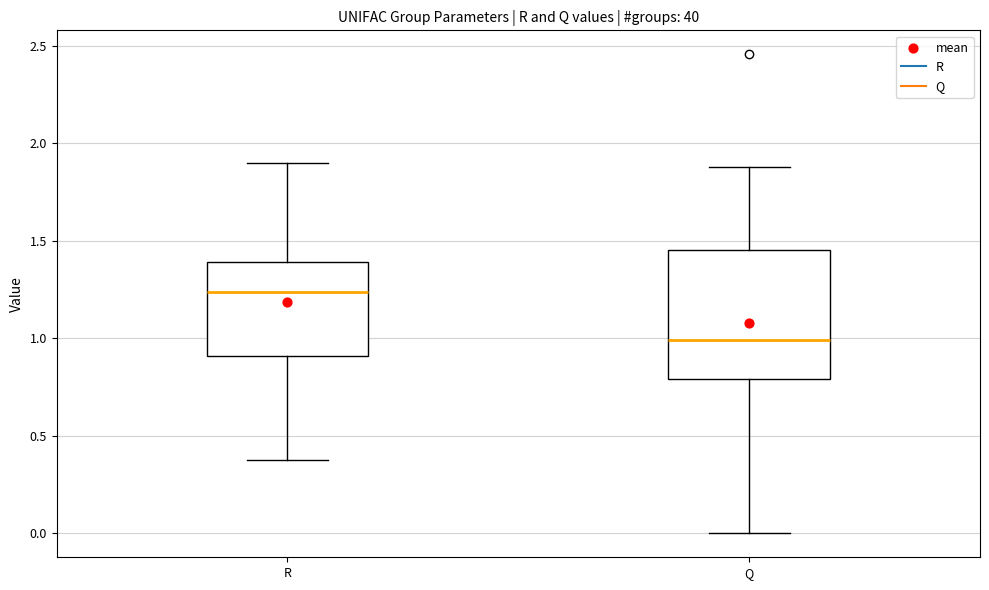

Which box's median line is the highest?

R